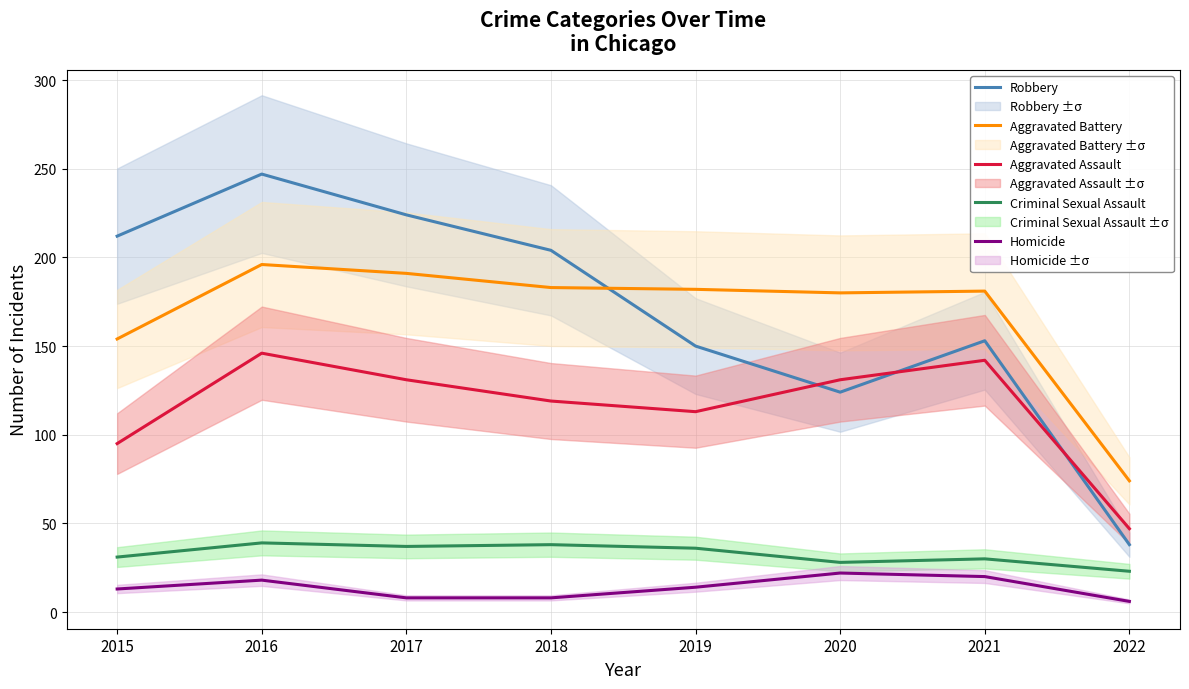

What is the difference between the maximum and second lowest values in the Homicide series?

14